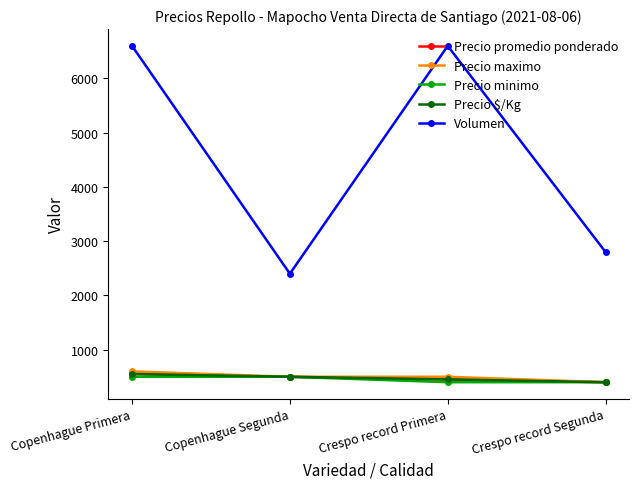

True or false: Precio promedio ponderado and Volumen intersect in this chart.

False